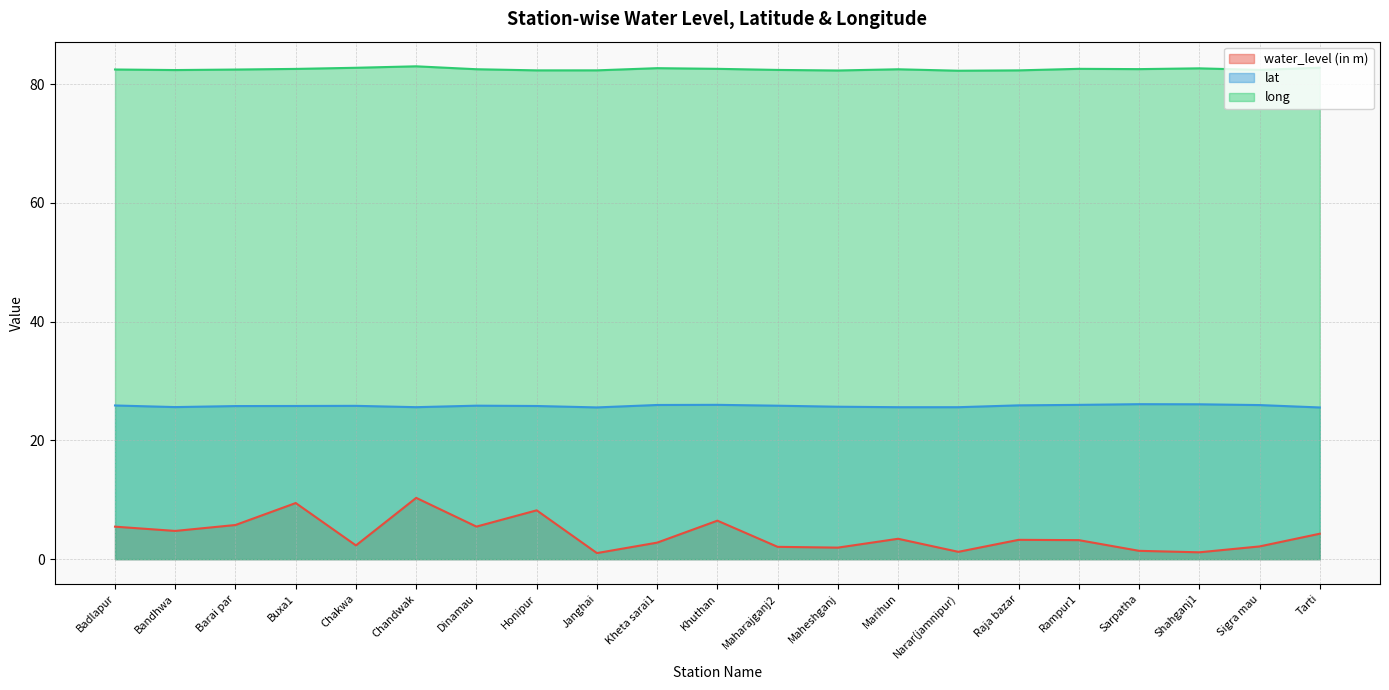

What is the total value across all series at Tarti?

112.6